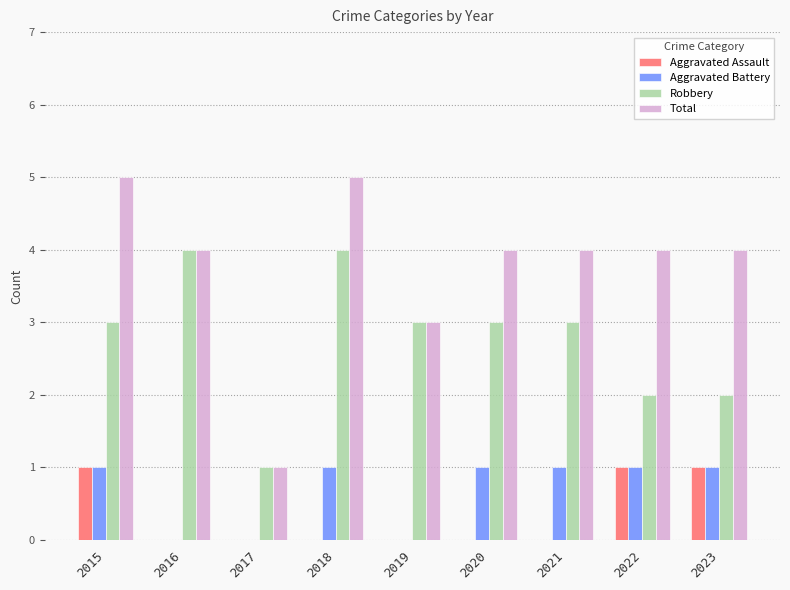

What are all the series names shown in the legend?

Aggravated Assault, Aggravated Battery, Robbery, Total